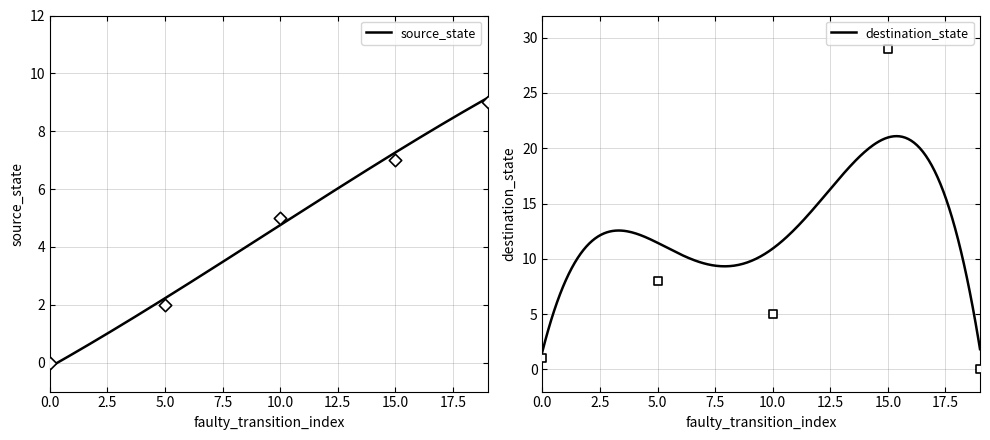

At which category is the sum across all series the highest?

15